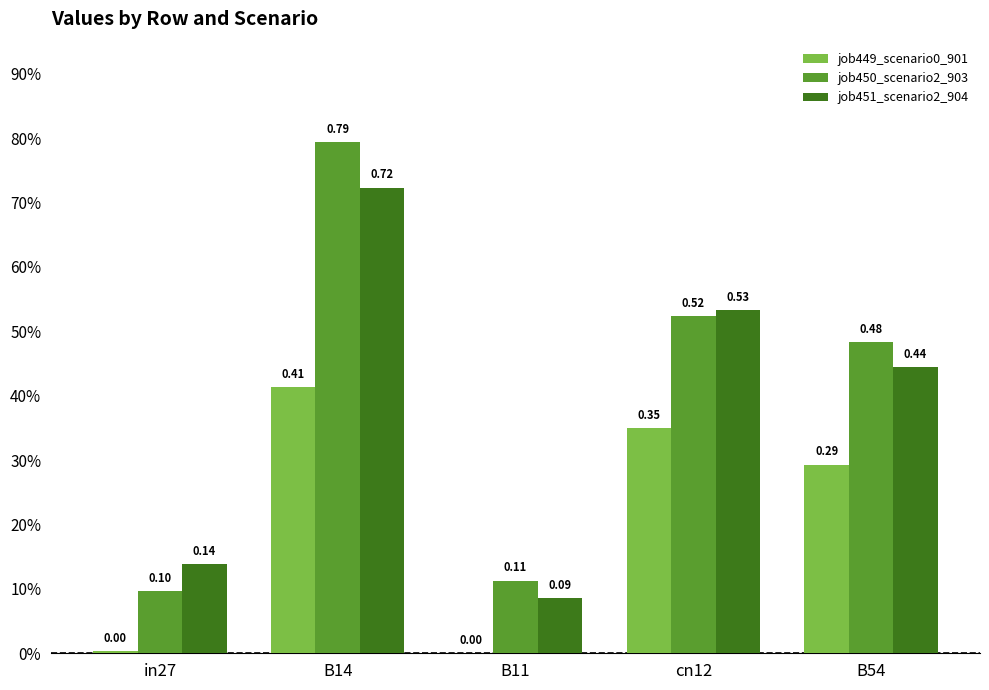

How many groups of bars are there?

5